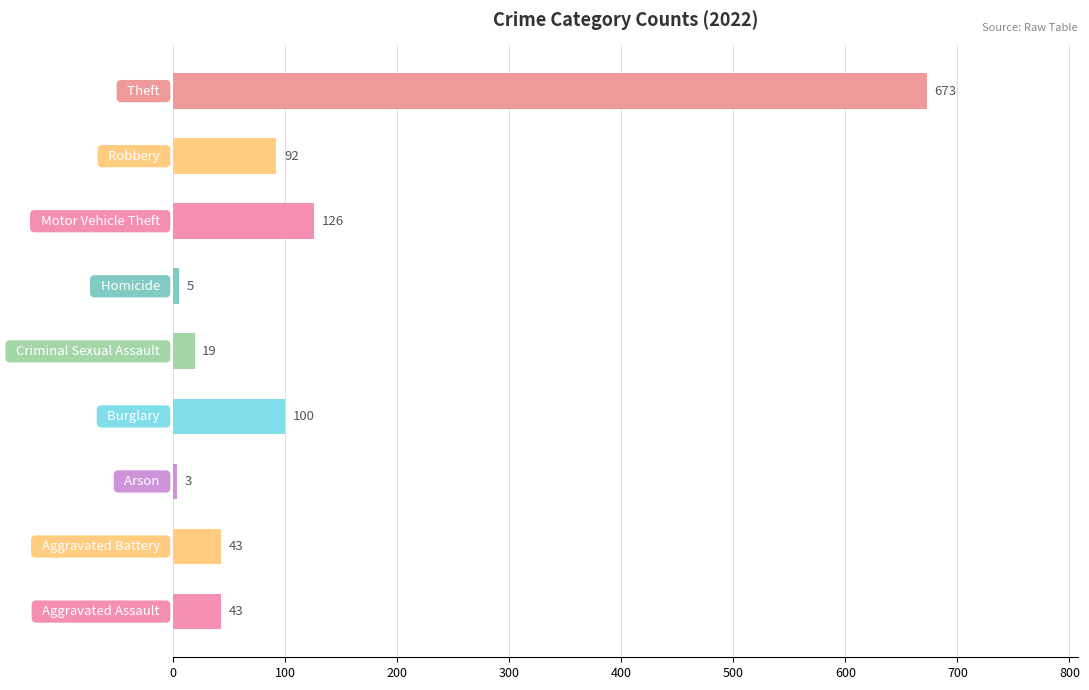

What is the greatest value displayed?

673